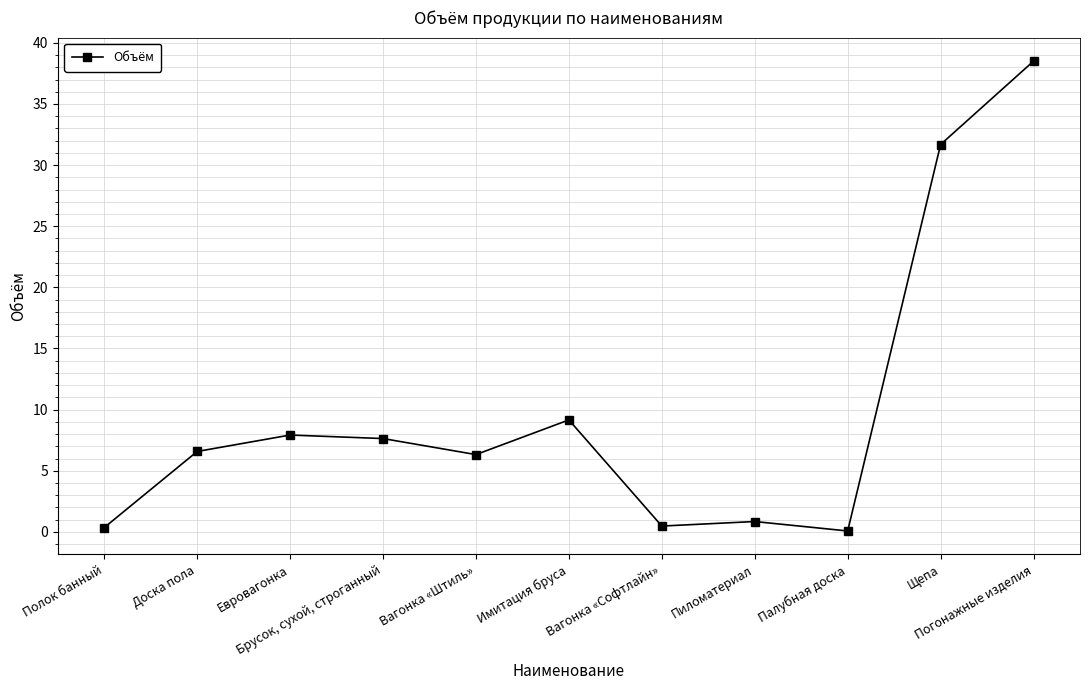

What is the difference between the second highest and minimum values?

31.6